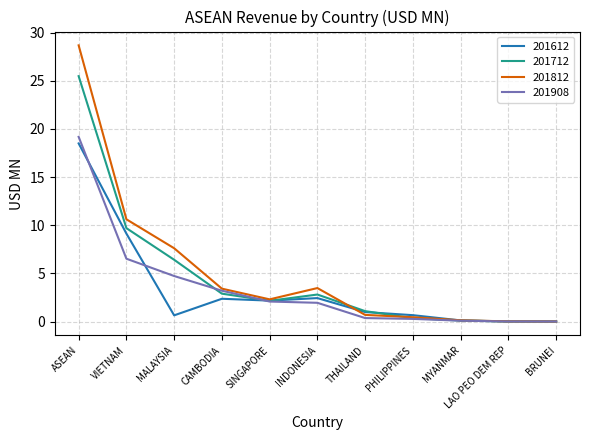

What position from the right is ASEAN?

11